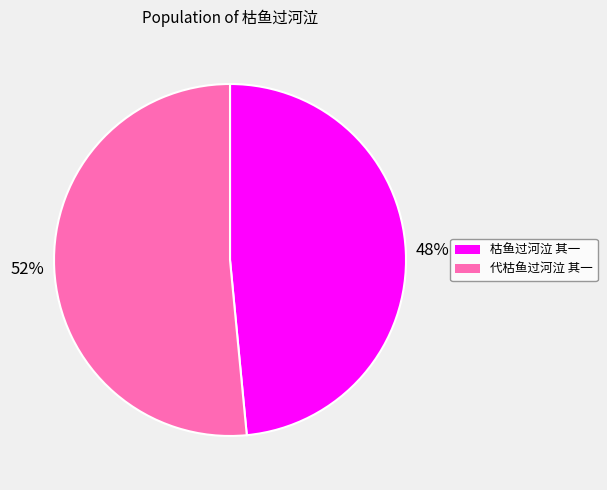

To the nearest percent, what is the average slice percentage?

50%